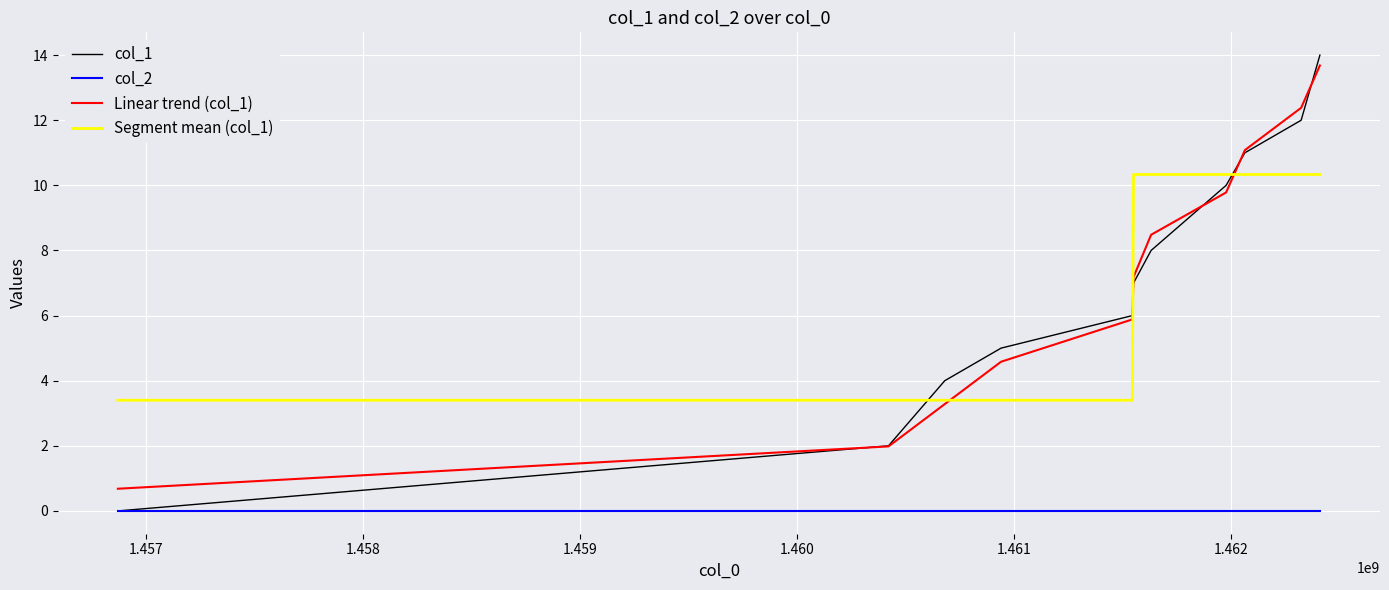

After their last crossing, which series has the higher values: Segment mean (col_1) or col_1?

col_1